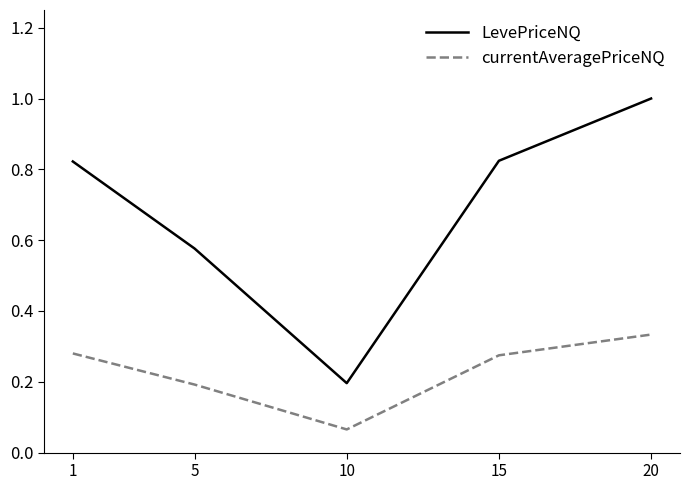

Is the value of LevePriceNQ at 10 greater than the value of currentAveragePriceNQ at 10?

Yes